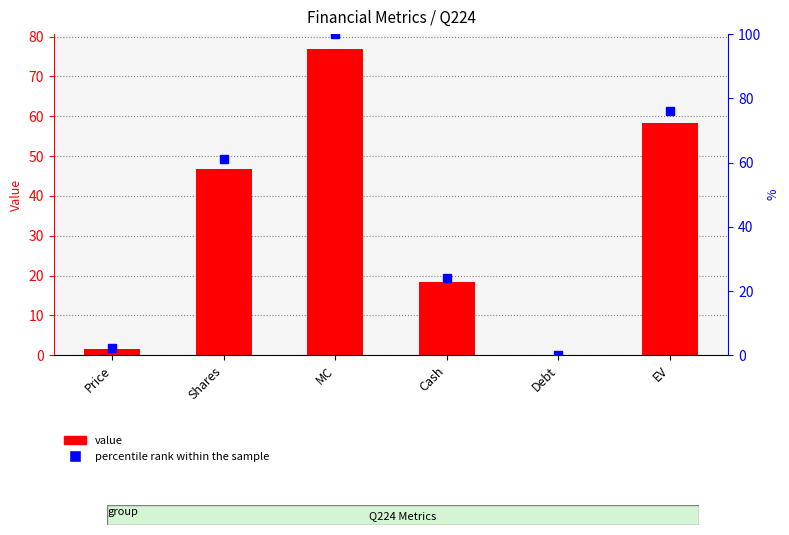

What is the difference between the maximum and minimum values in the percentile rank within the sample series?

100.0